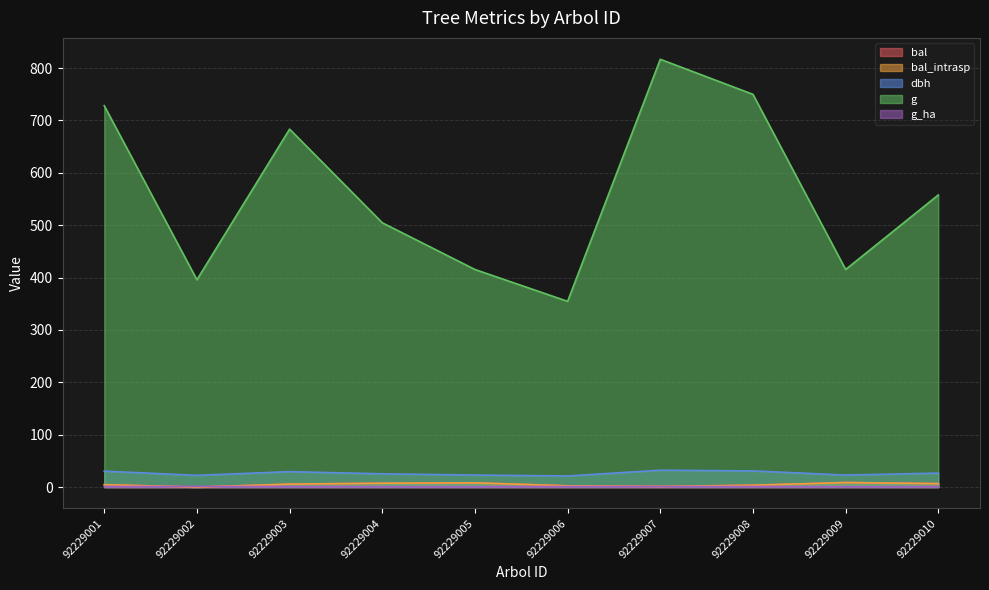

Which series has the largest range (max minus min)?

g